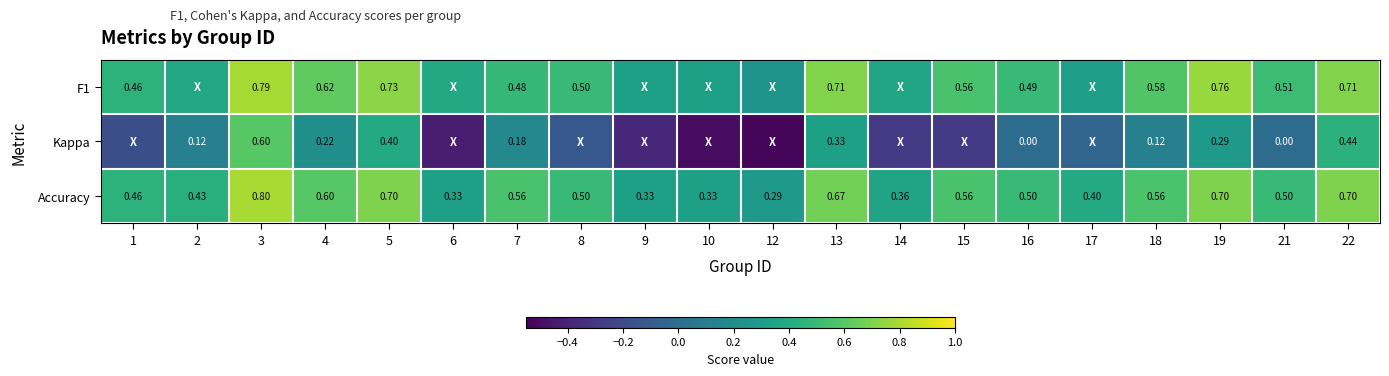

Is the value of Kappa at 2 greater than the value of Accuracy at 3?

No